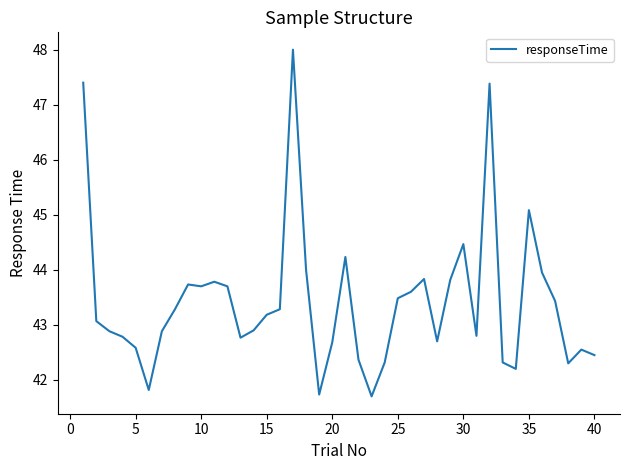

What is the difference between the maximum and minimum values?

6.3